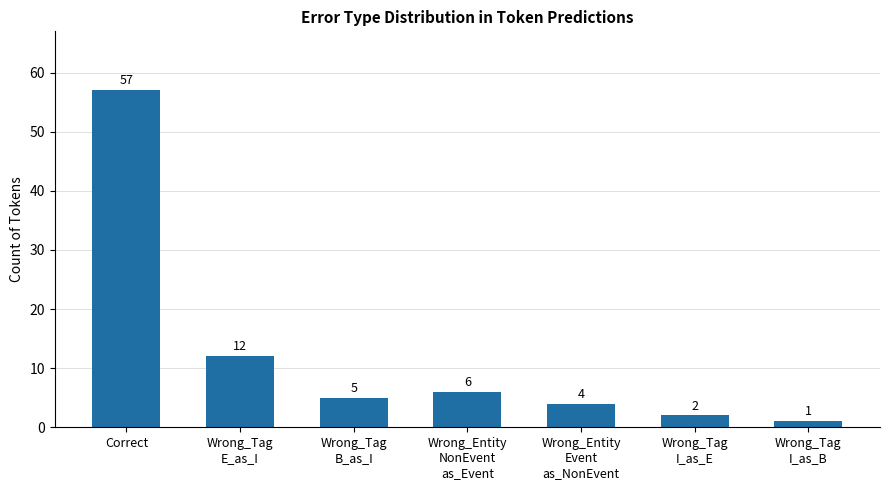

Reading left to right, what are all the values shown in this chart?

57	12	5	6	4	2	1